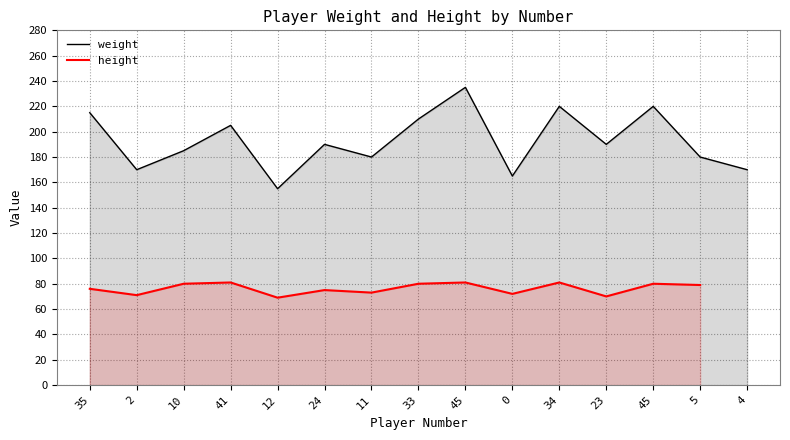

What is the label of the 14th point from the right?

2